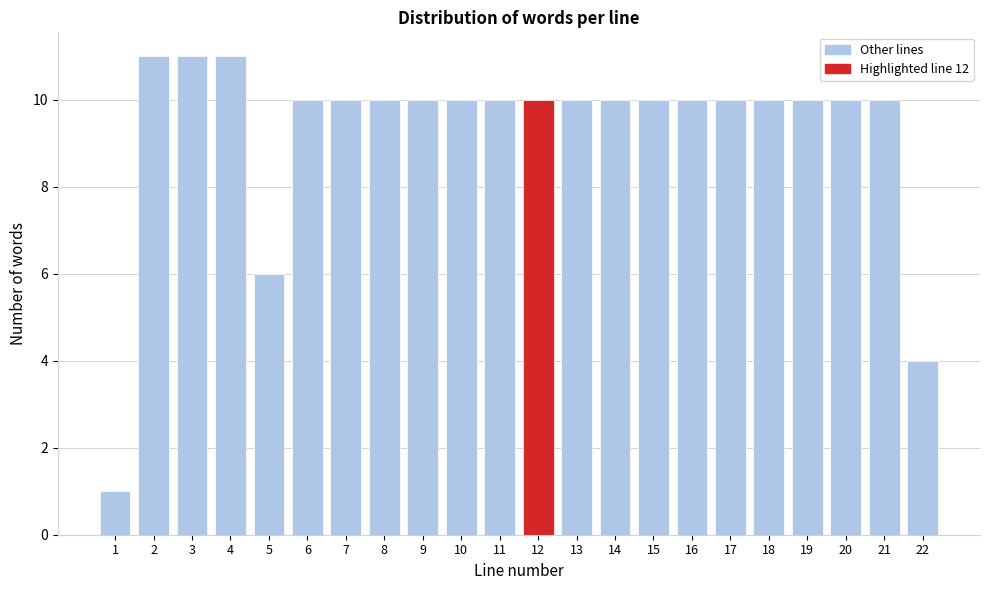

Reading left to right, list all the values displayed in this chart.

1	11	11	11	6	10	10	10	10	10	10	10	10	10	10	10	10	10	10	10	10	4